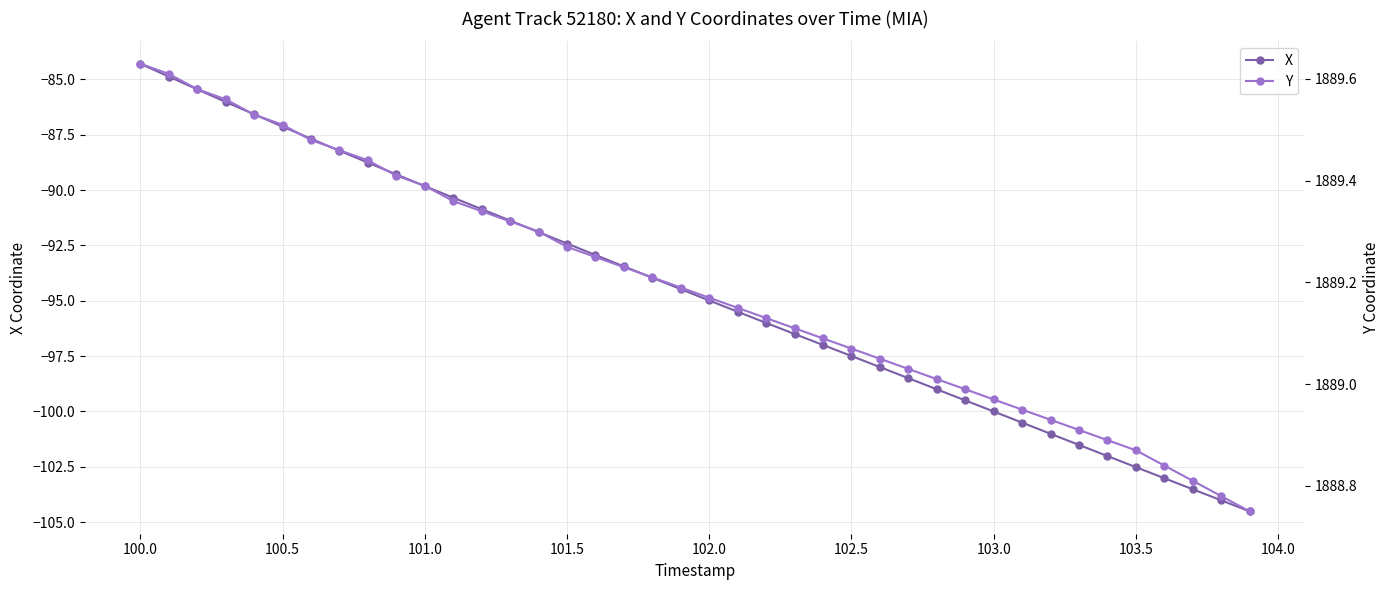

Which series has the widest spread of values?

X